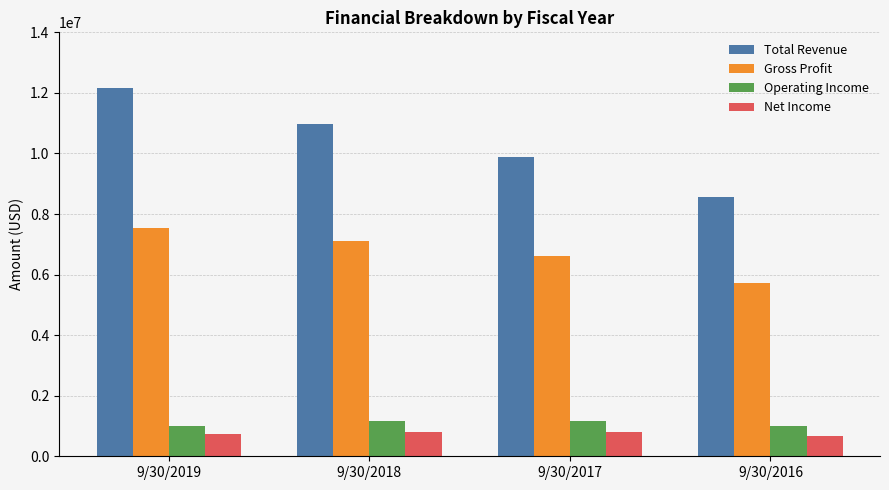

The Gross Profit series shows 7118754 at 9/30/2018. True or false?

True